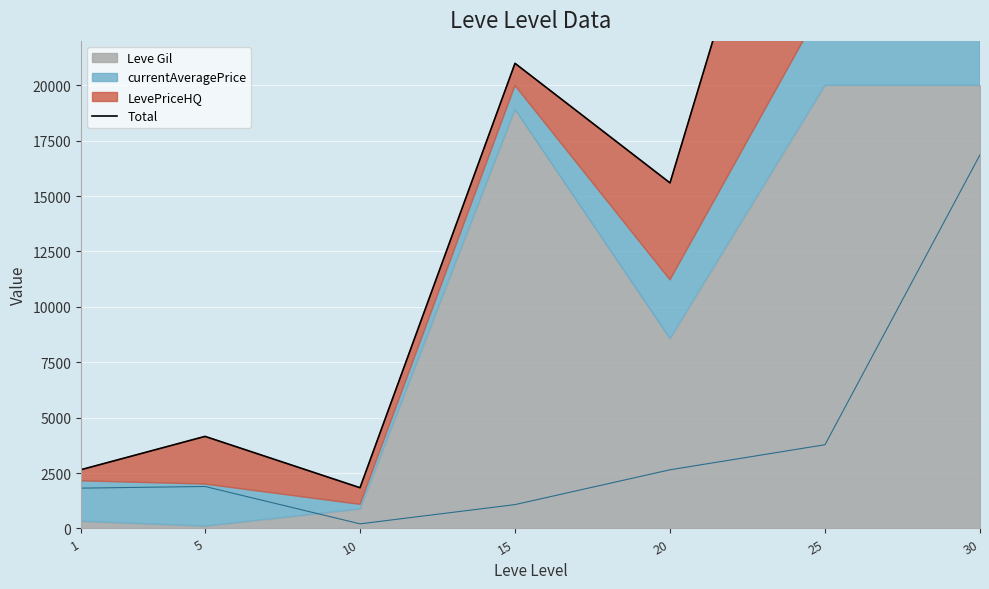

List the labels in order of value, smallest first.

10, 1, 5, 20, 15, 25, 30